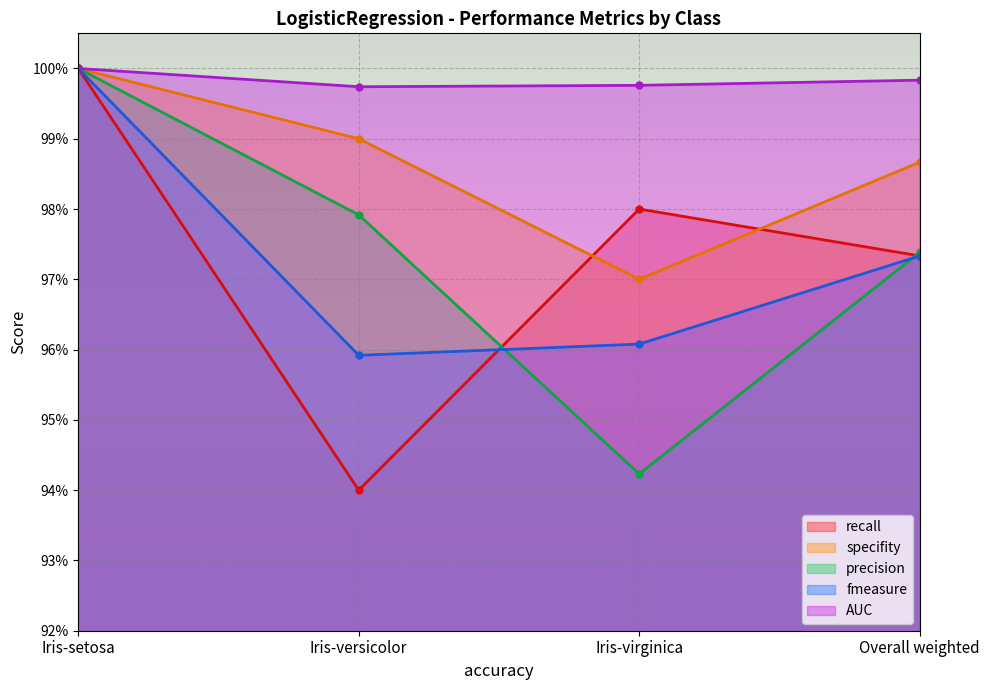

Which series has the largest total across all categories?

AUC